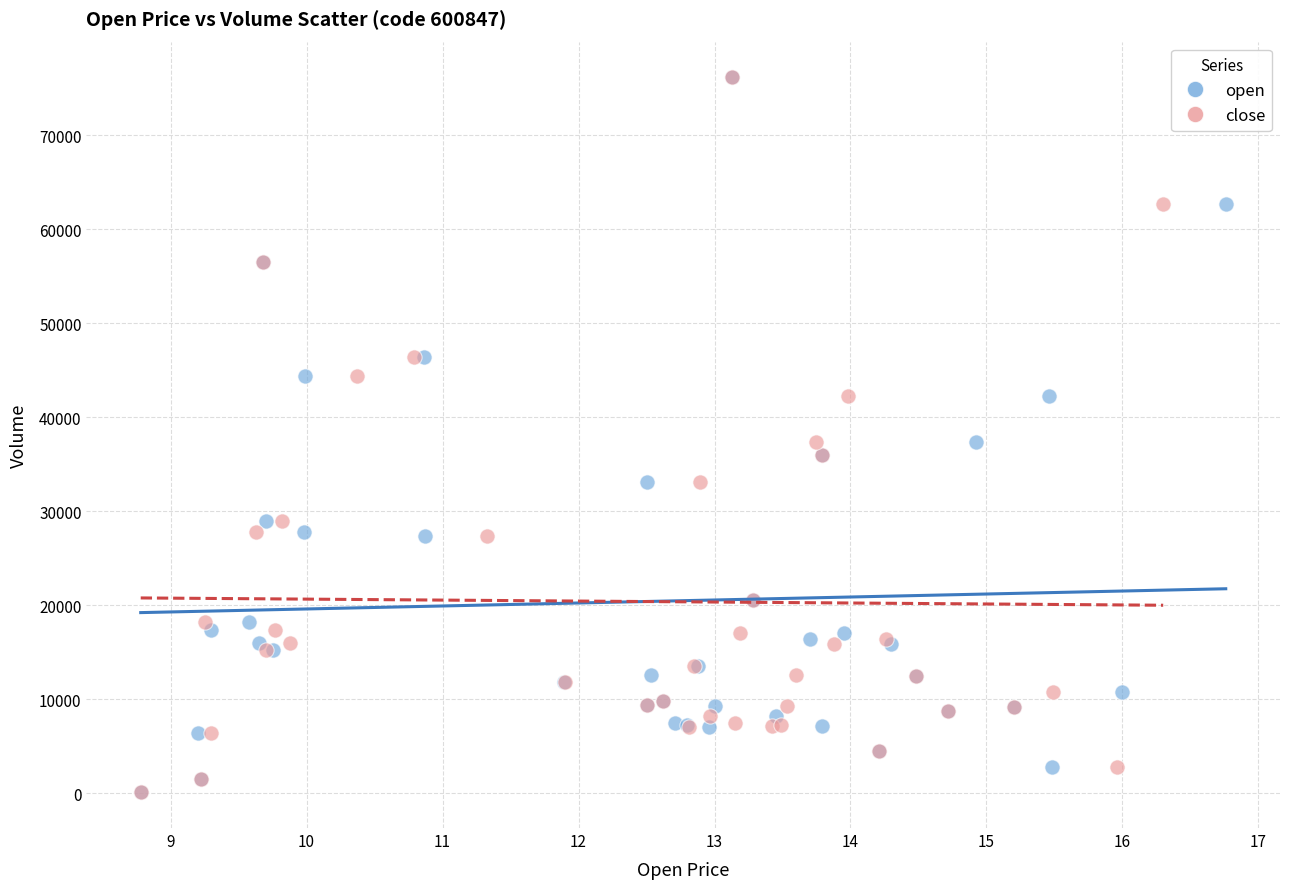

What are all the series names shown in the legend?

open, close